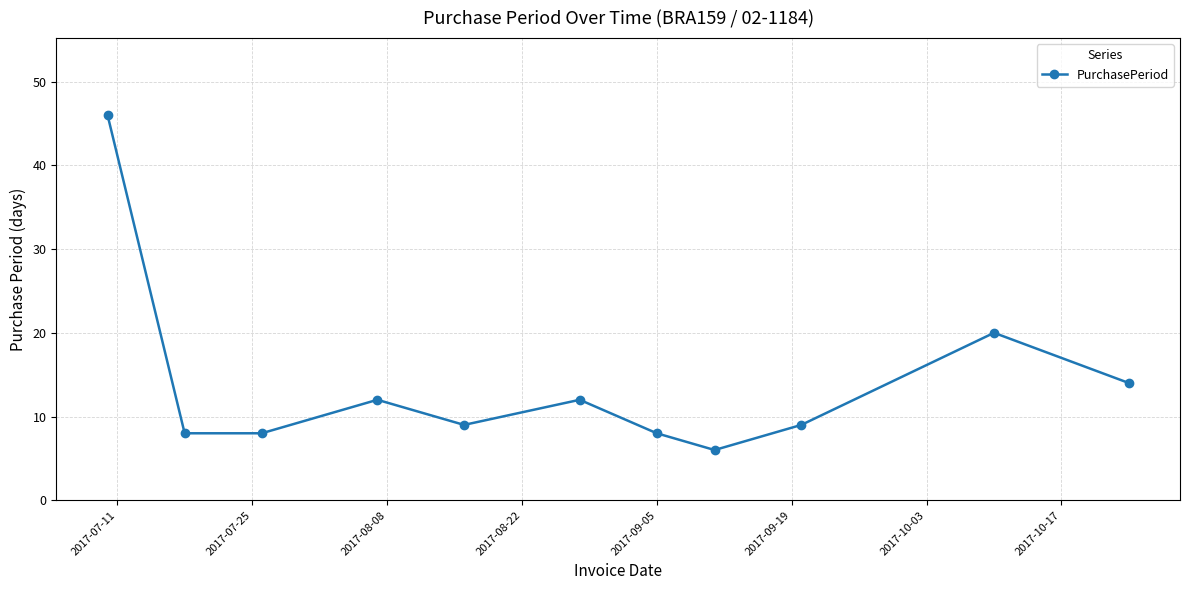

What is the difference between the maximum and minimum values?

40